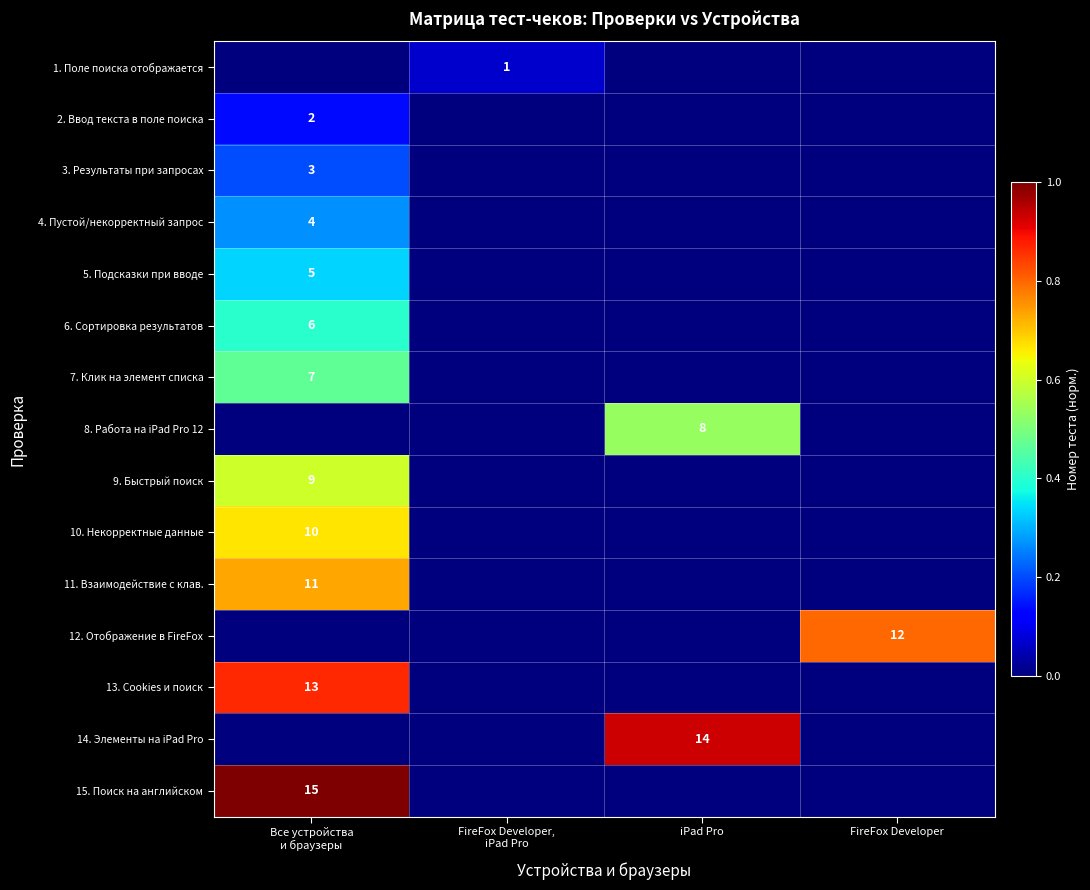

What is the total value across all series at Все устройства
и браузеры?

5.7